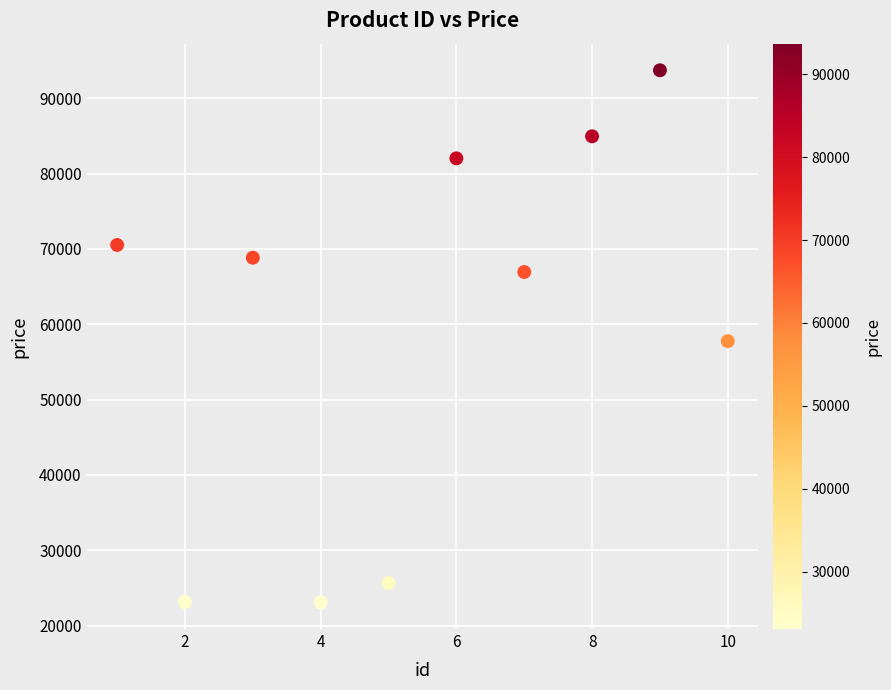

What is the range of X values (max minus min)?

9